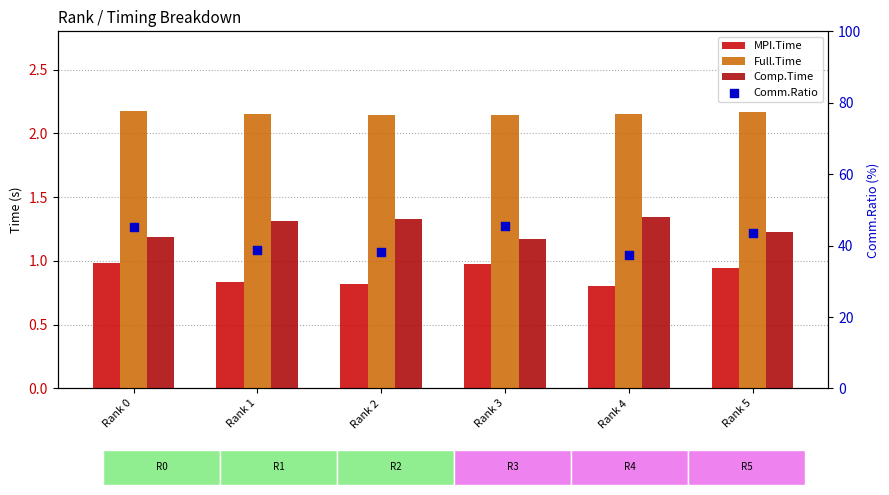

Which series reaches the minimum Y coordinate?

MPI.Time